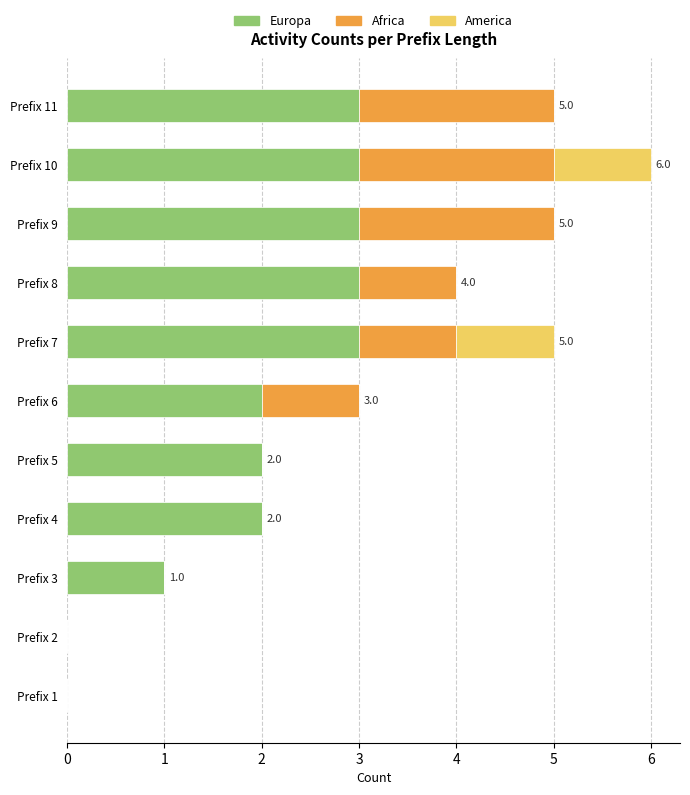

Count the number of categories in the chart.

11